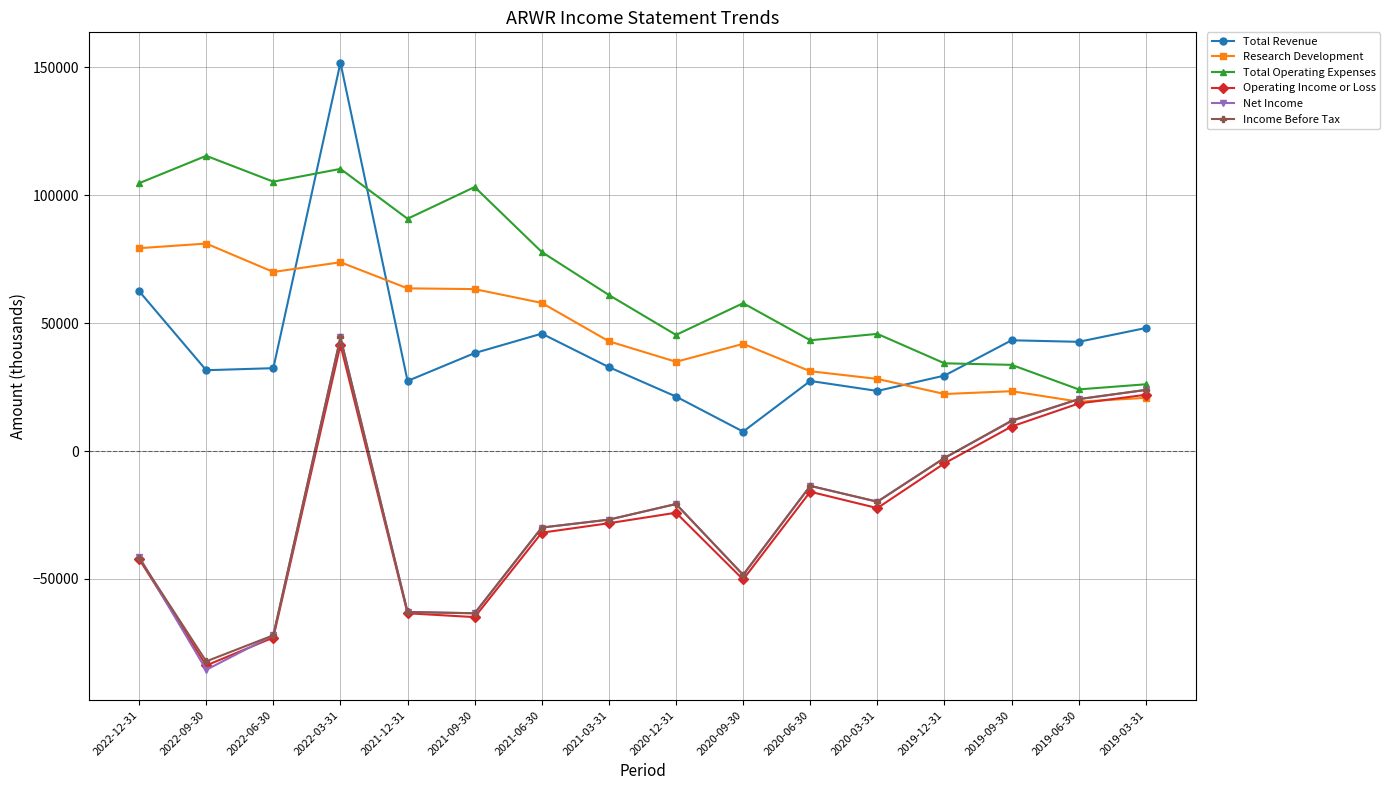

What is the sum of all Total Operating Expenses values?

1079000